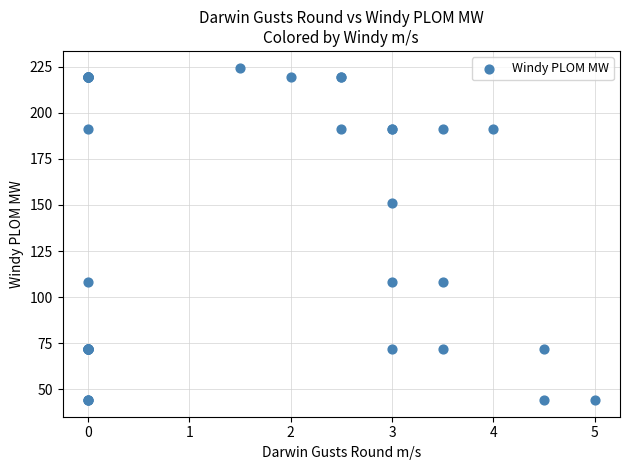

What Y value in the scatter plot is closest to 134?

150.9